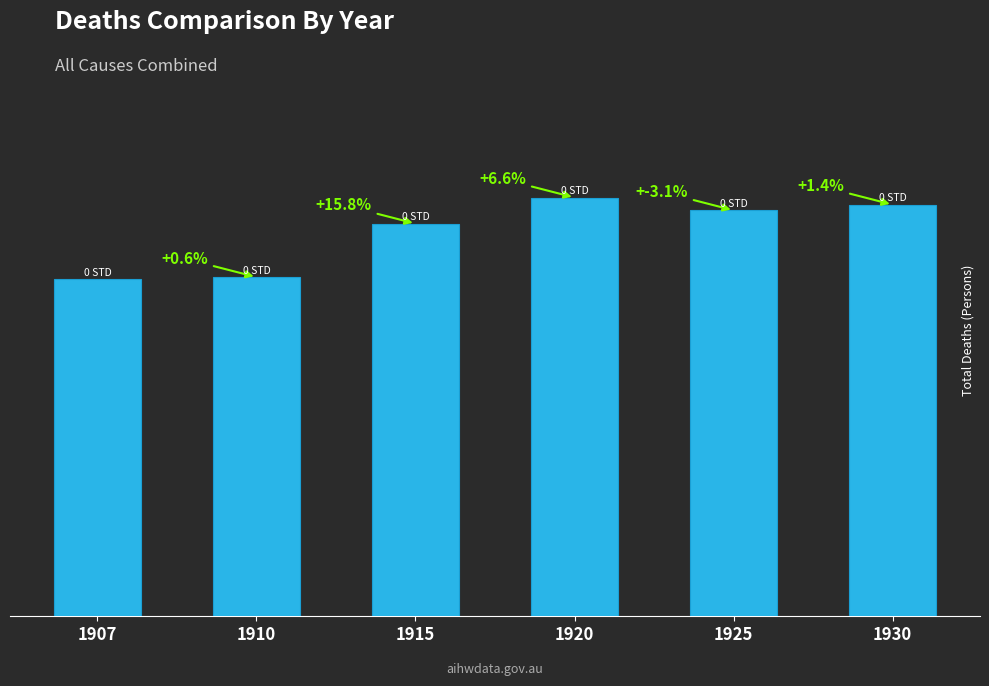

Are the bars horizontal?

No